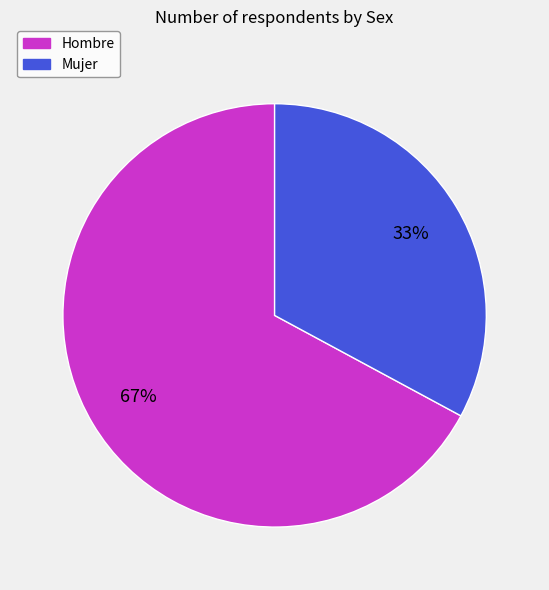

To the nearest percent, what is the difference between the Hombre and Mujer slice percentages?

34%